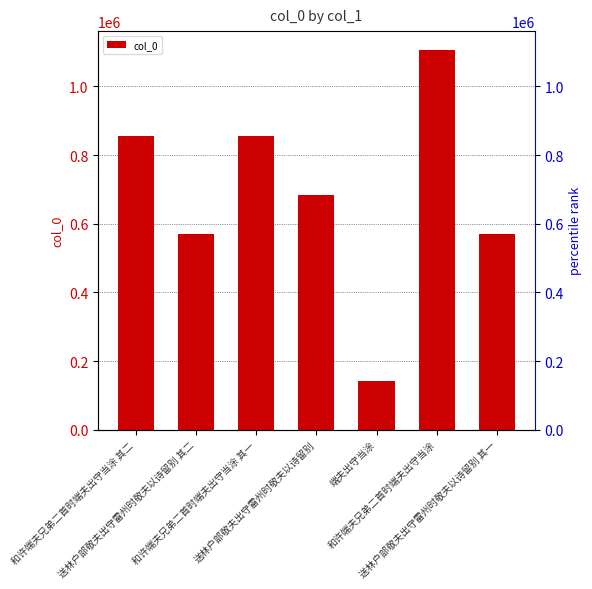

Reading left to right, transcribe all the data shown in this chart.

856005	569915	856004	683582	142592	1105800	569914